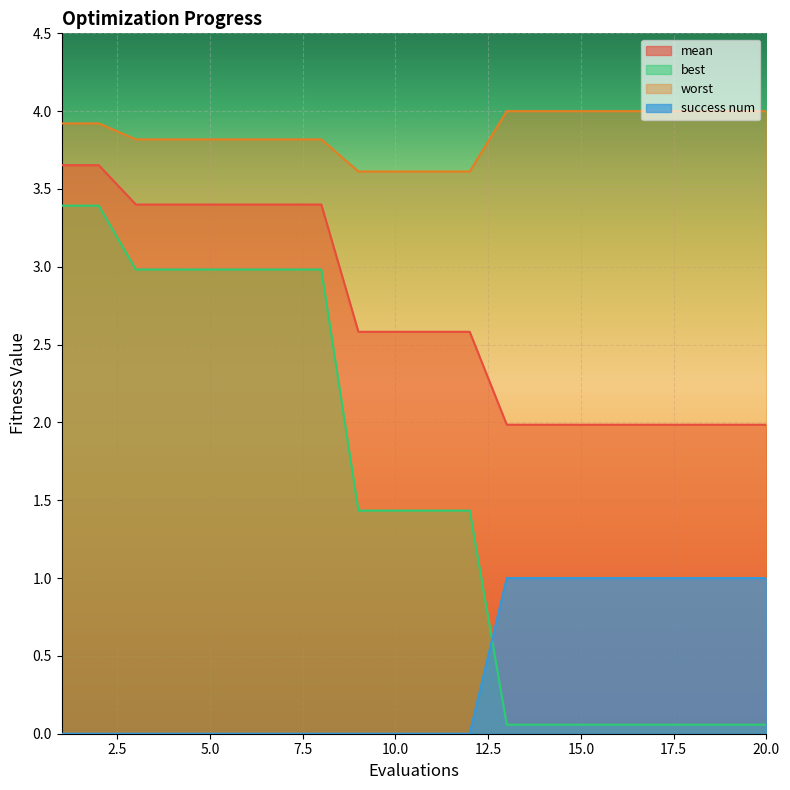

What is the sum of the worst values at 8 and 10?

7.4